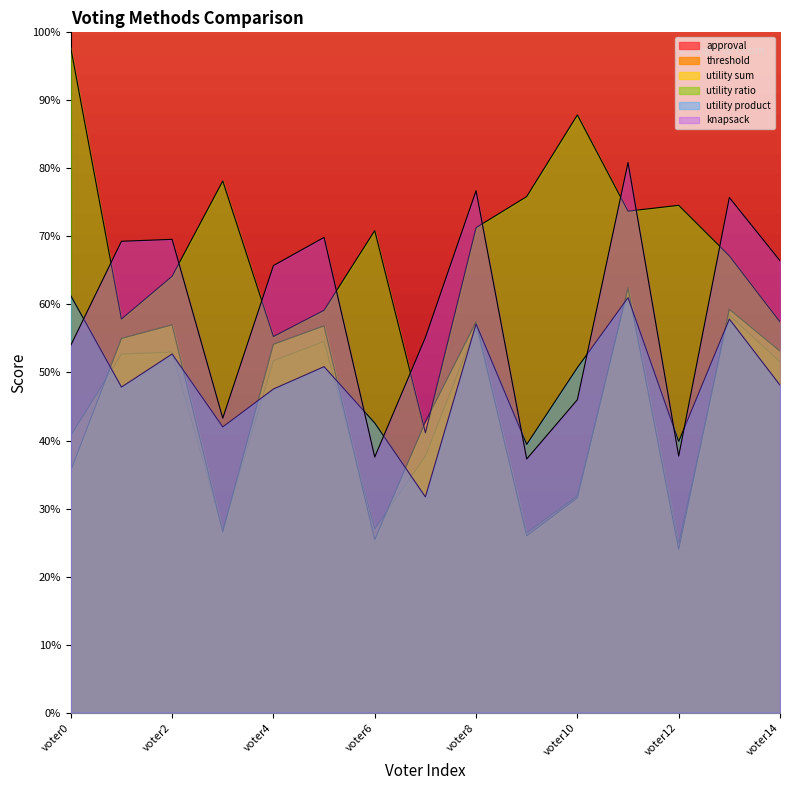

What is the value of the approval point at the 15th from the left?

53.1